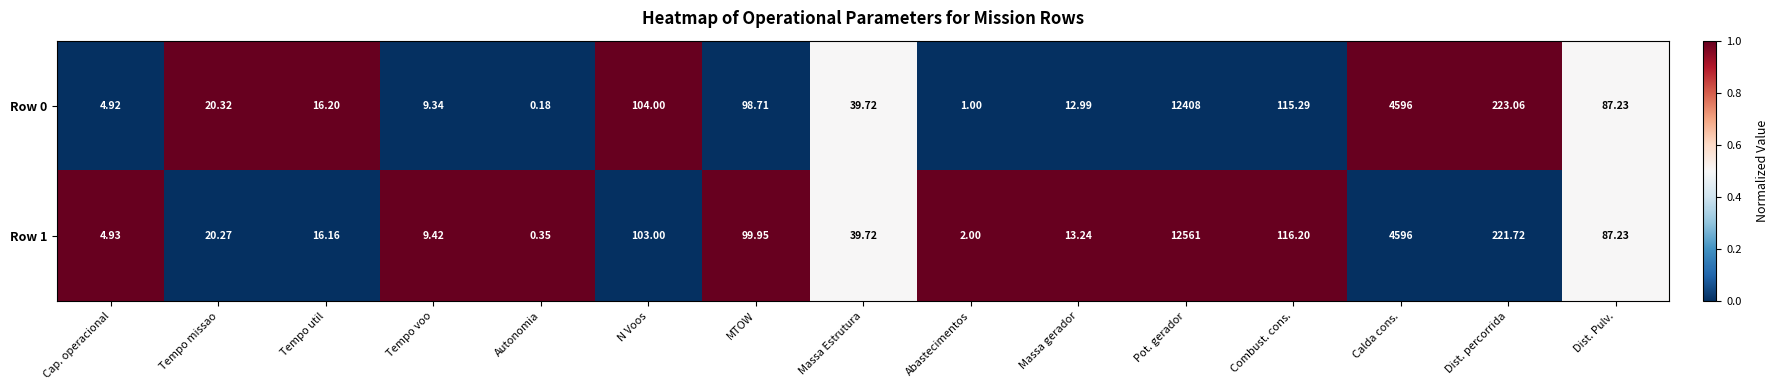

List the series in order of their overall mean, highest first.

Row 1, Row 0